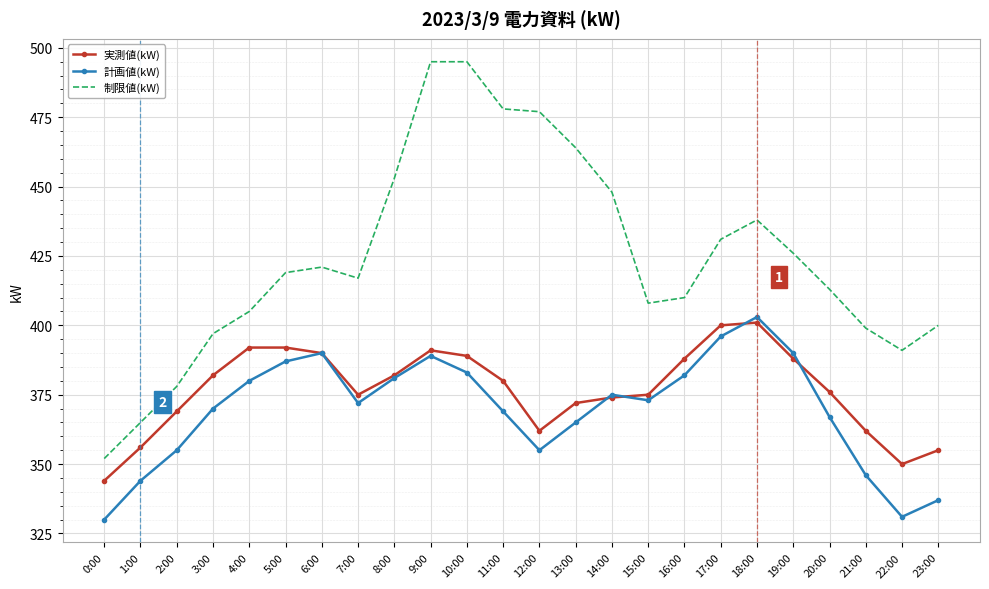

What position from the right is 1:00?

23